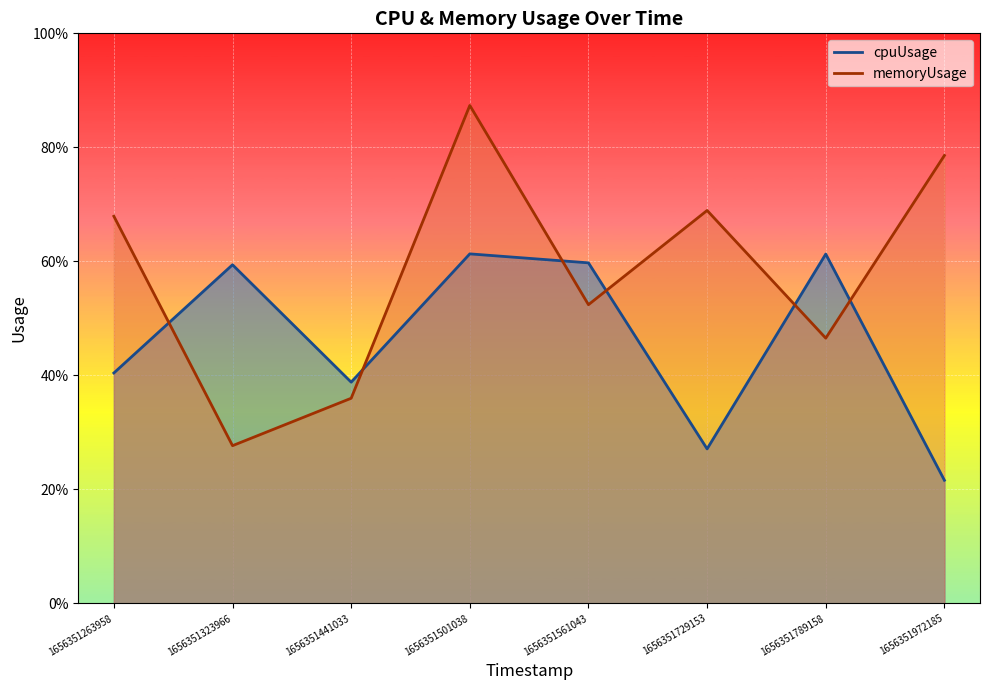

What is the total value across all series at 1656351972185?

1.0